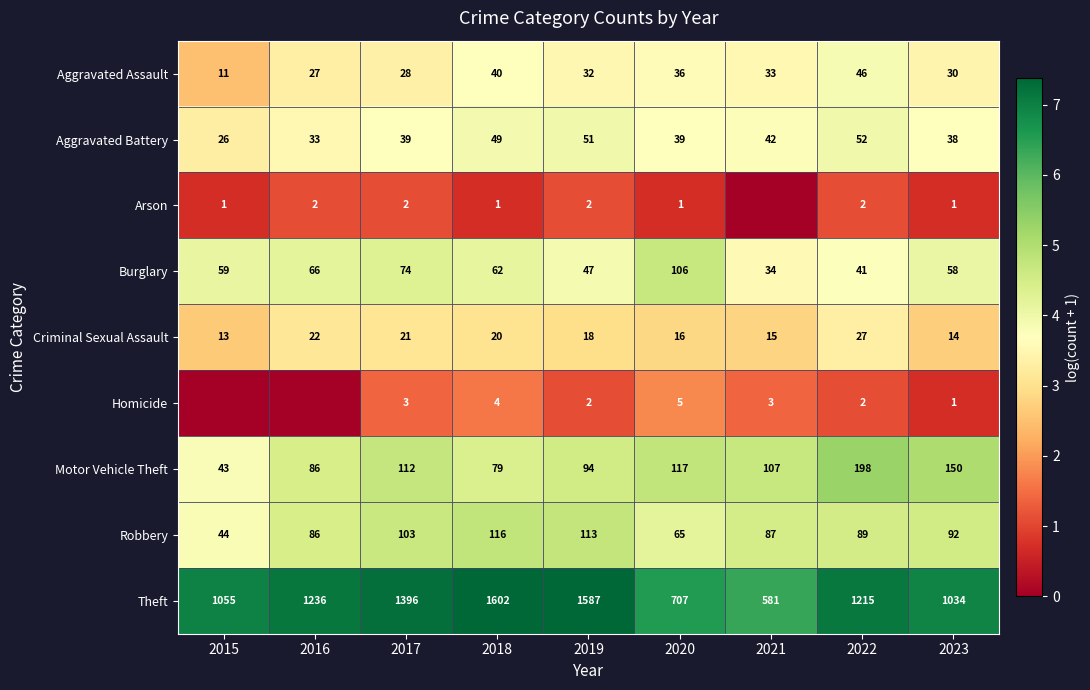

What is the difference between the highest and lowest values at 2017?

1394